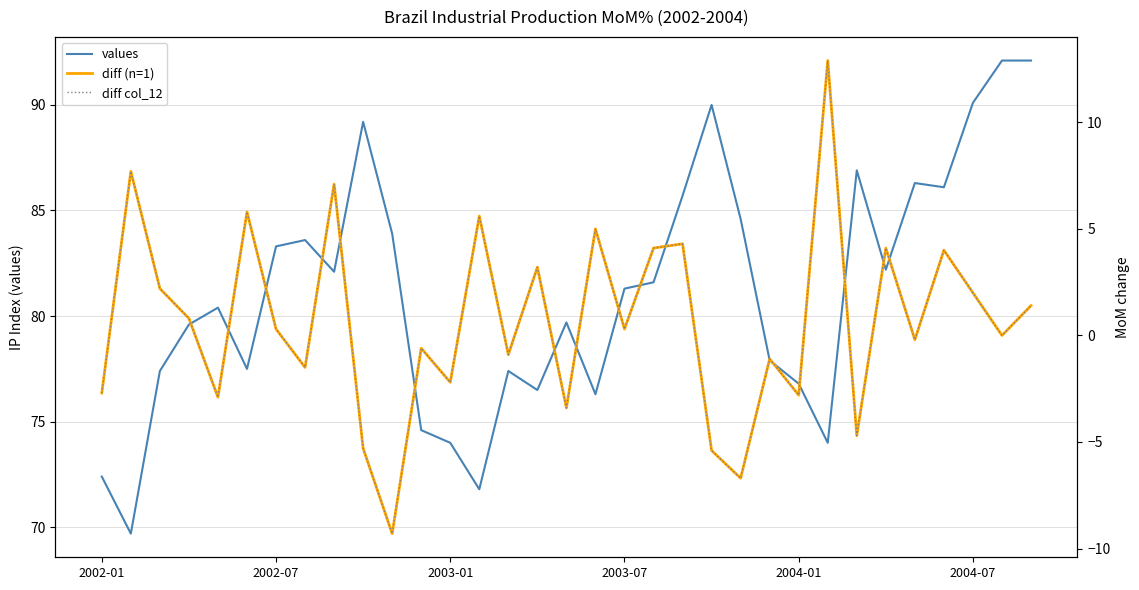

What is the maximum value for values?

92.1